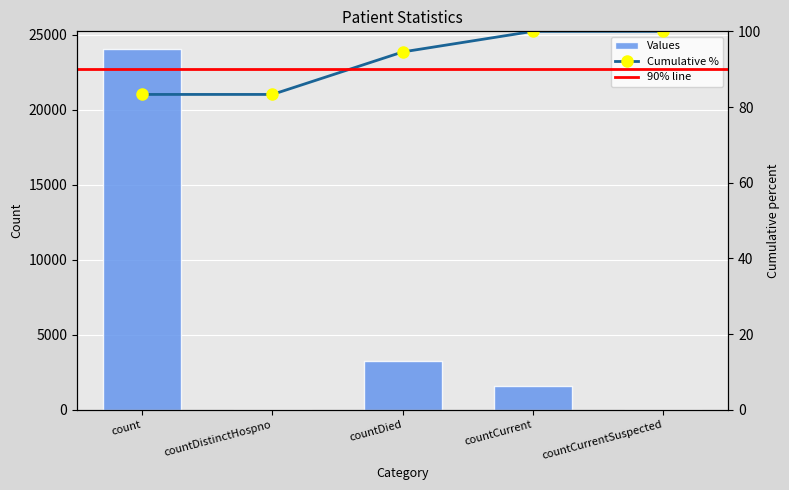

What is the difference between the maximum and minimum values?

24022